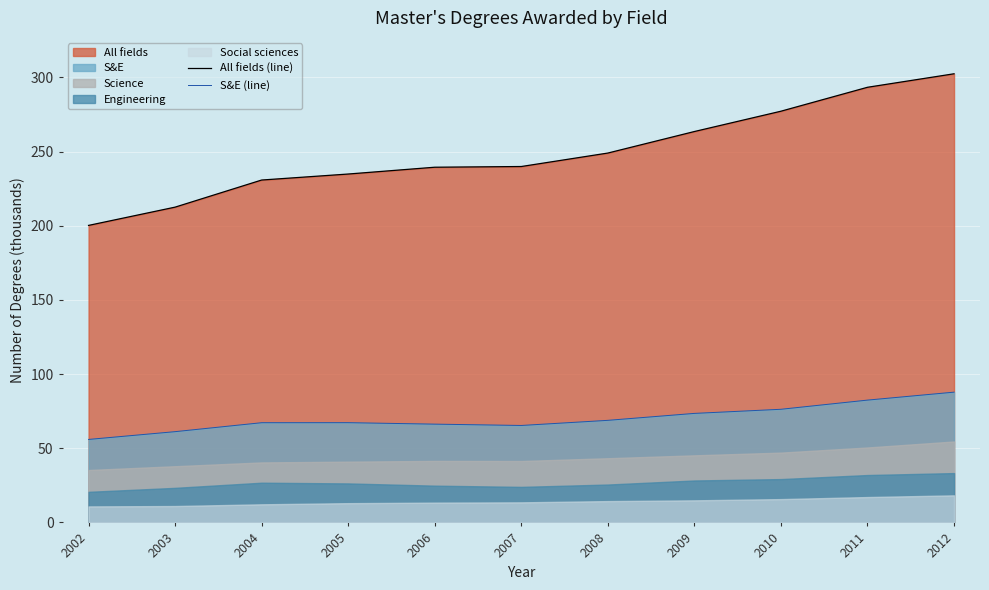

What is the average value of the All fields (line) series?

249.4